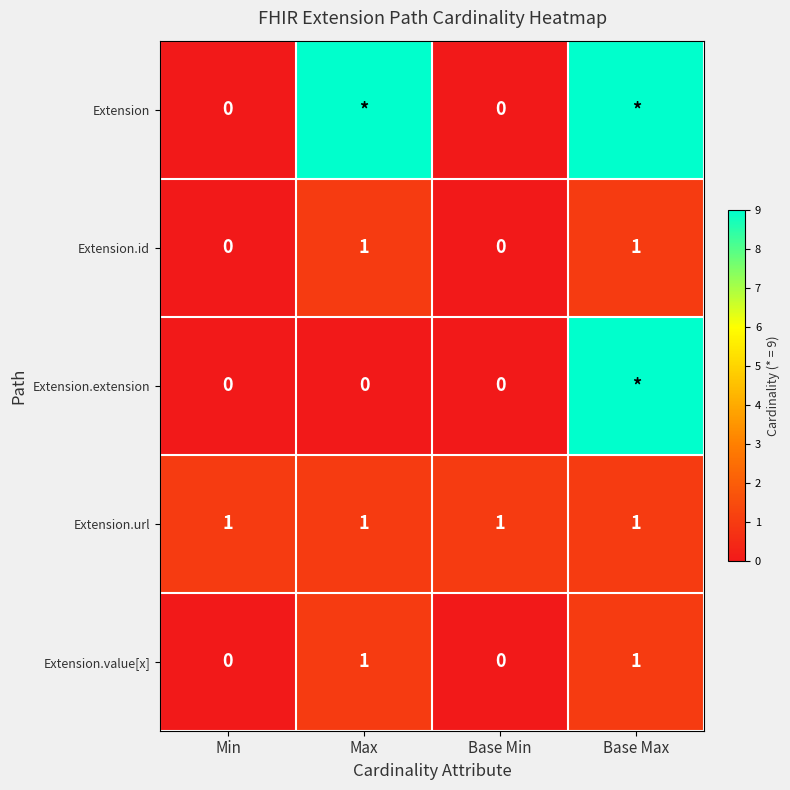

Count the Extension.id values in the range 0 to 1.

4